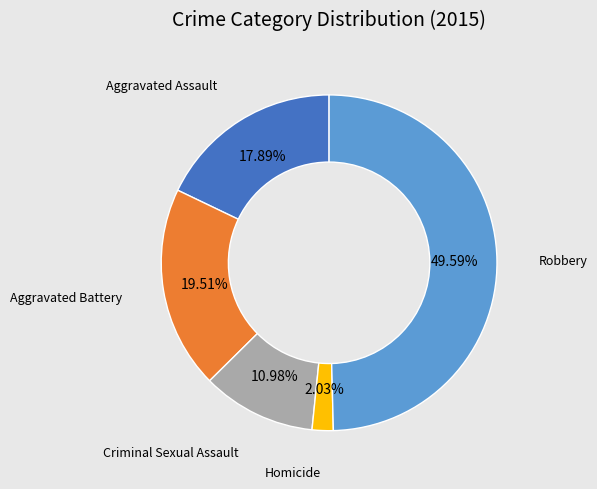

What percentage is the Robbery slice, to the nearest percent?

50%